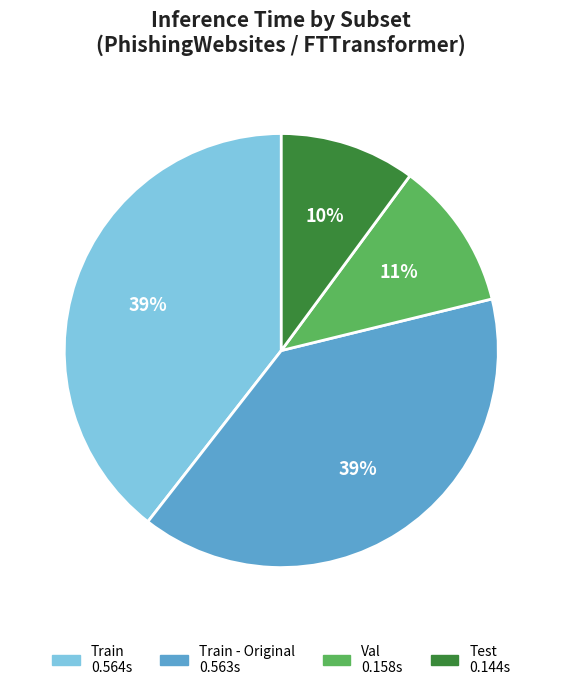

To the nearest percent, what is the average slice percentage?

25%